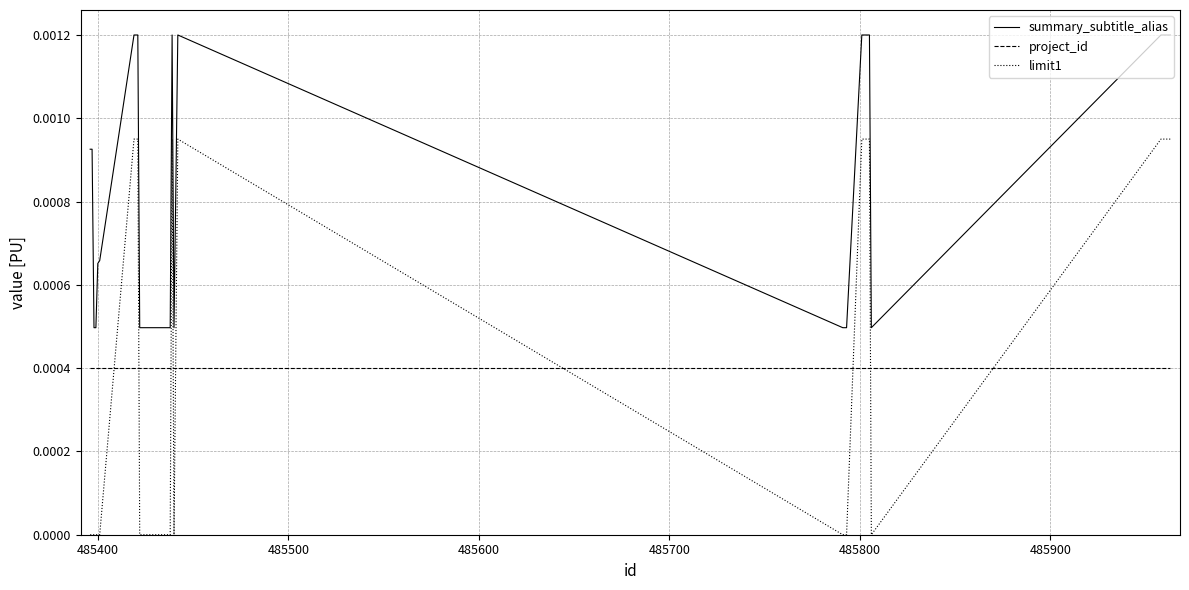

Which series has the largest total across all categories?

summary_subtitle_alias